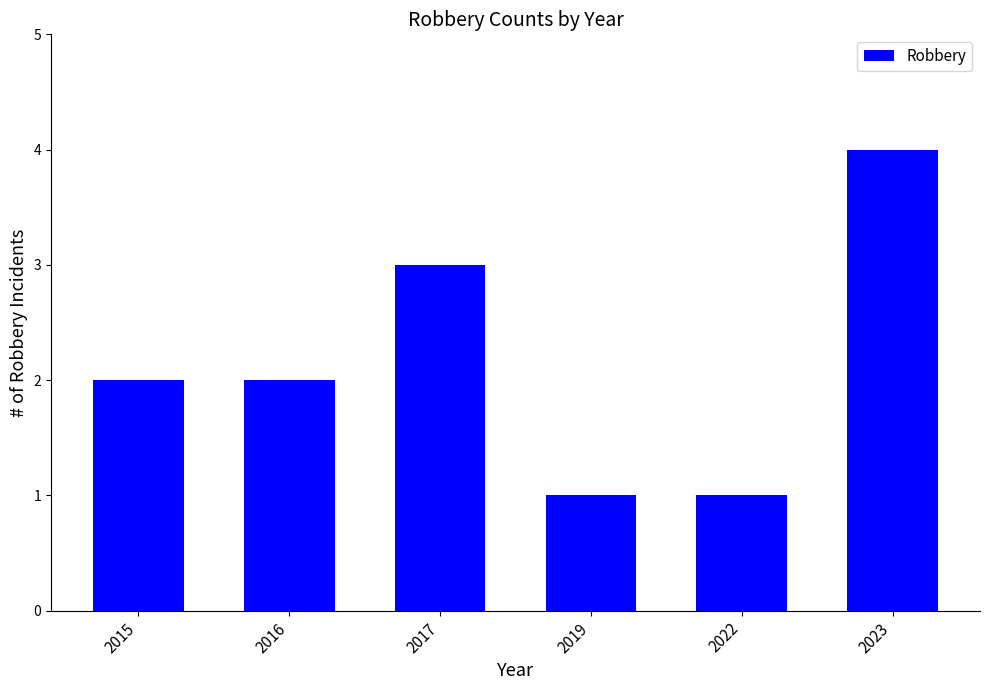

The value at 2023 is 5. True or false?

False